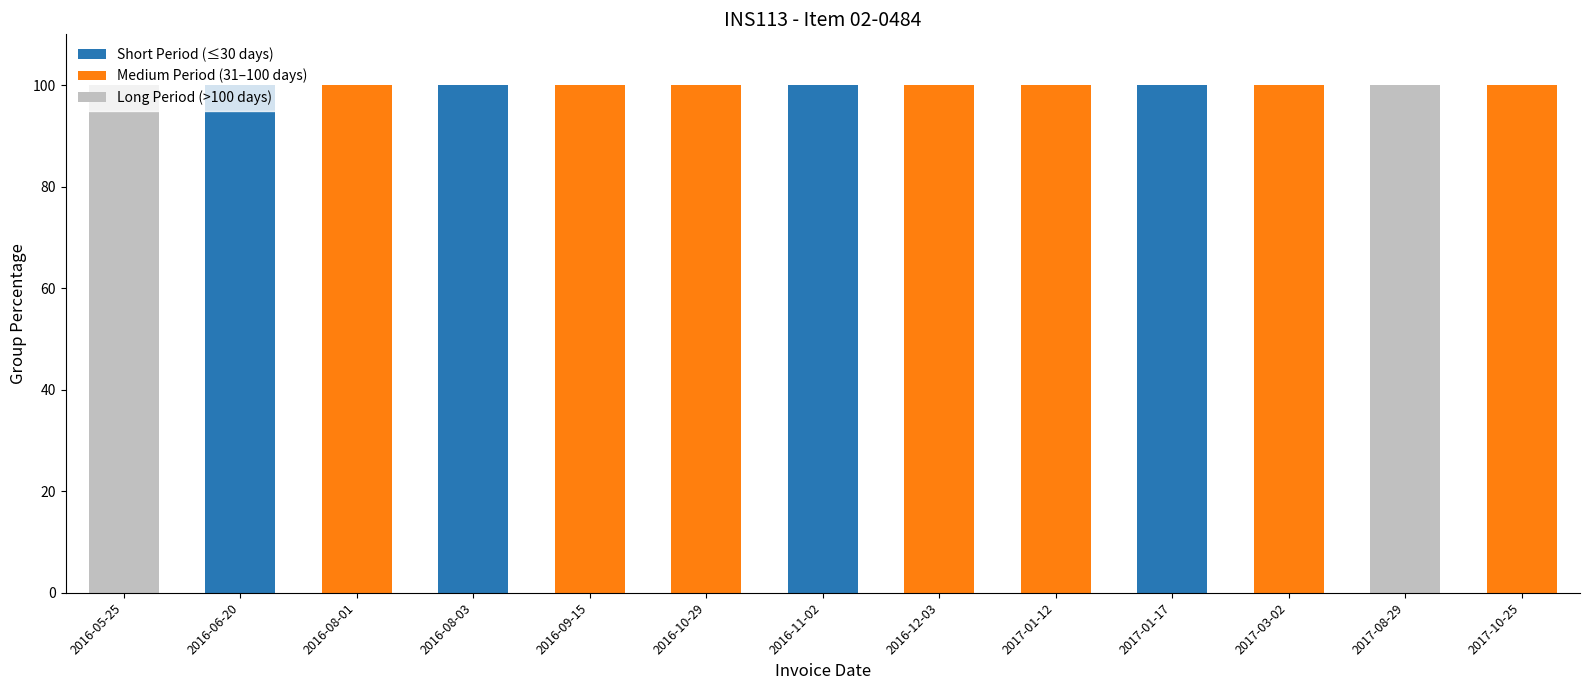

What is the sum of all Short Period (≤30 days) values?

400